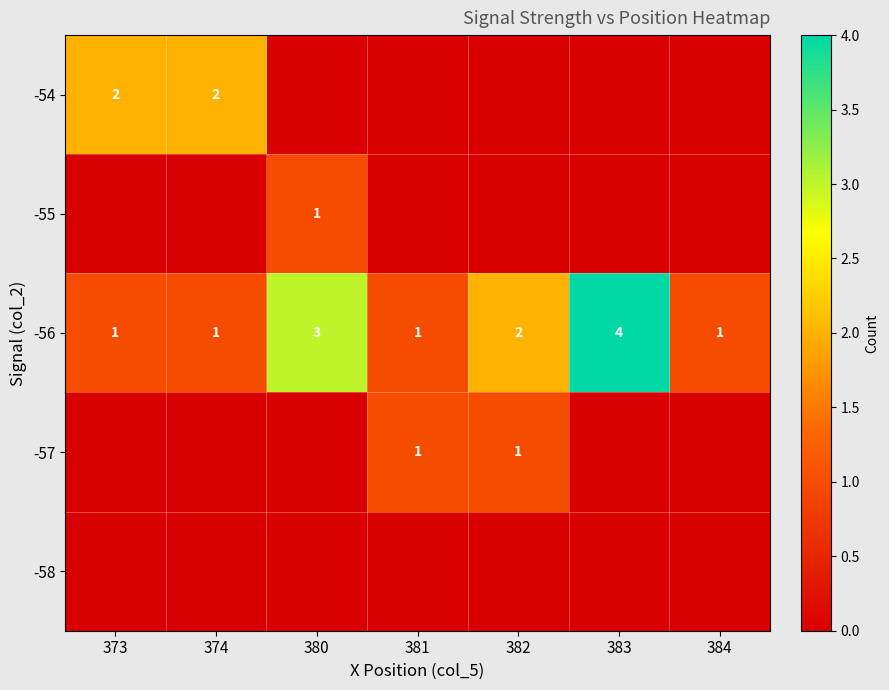

At which label does -56 reach its peak?

383